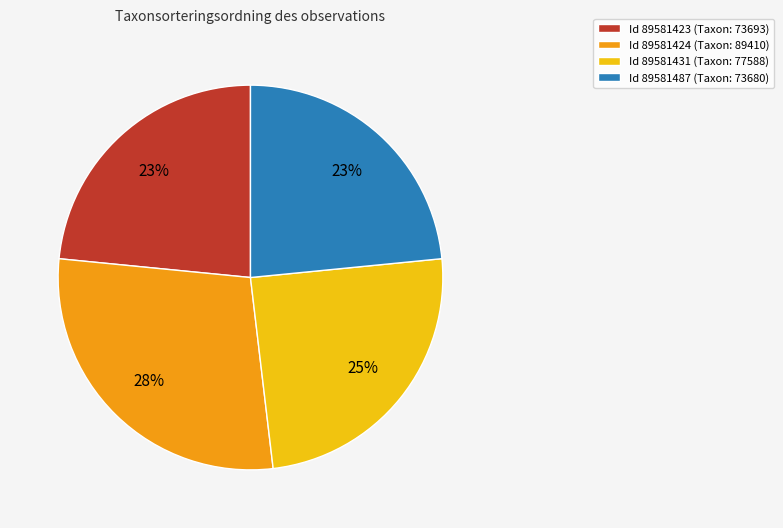

The Id 89581431 (Taxon: 77588) slice represents 25% of the pie. True or false?

True